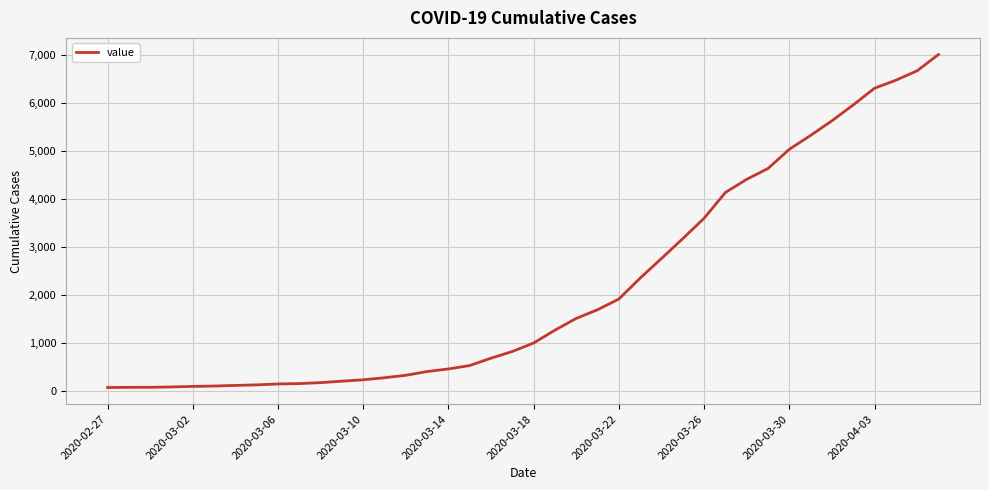

What is the greatest value displayed?

7002